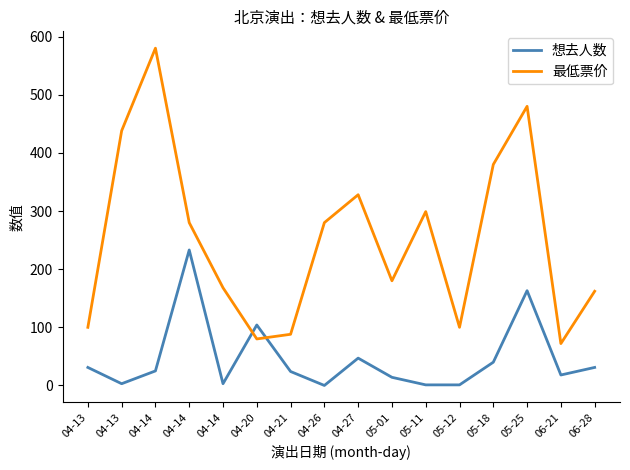

What are all the series names shown in the legend?

想去人数, 最低票价